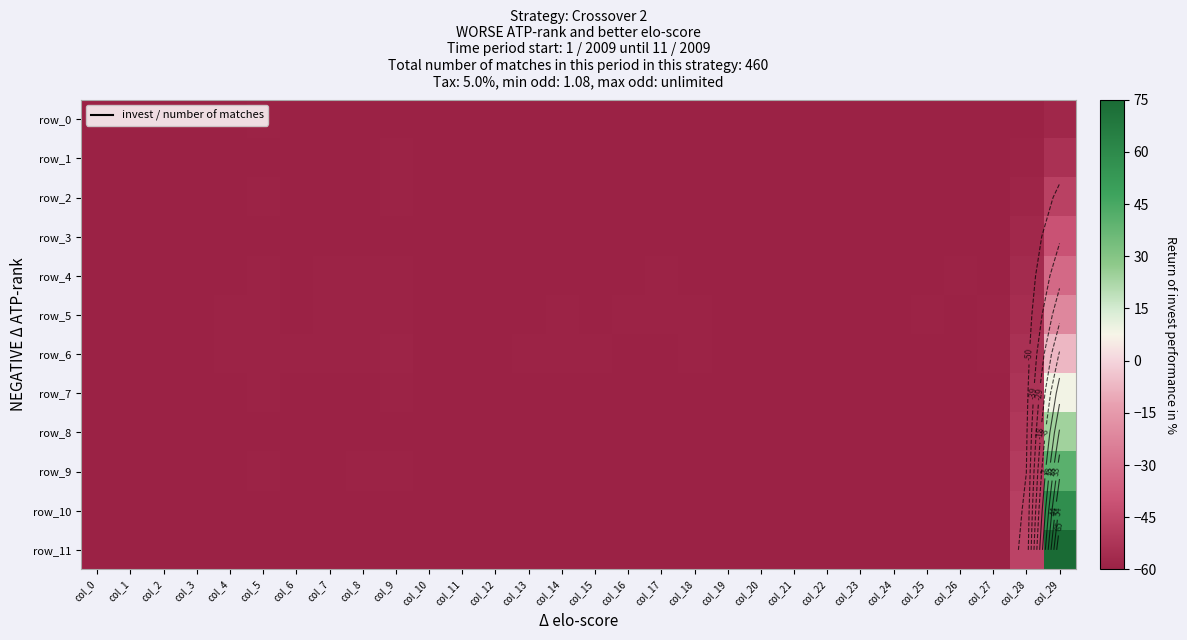

What is the highest value of the row_8 series?

24.2